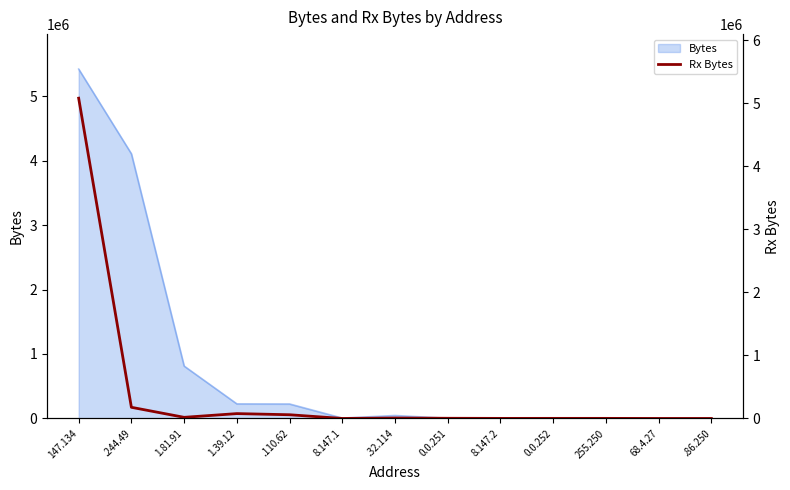

Reading right to left, what are all the values shown in this chart?

.86.250=0	68.4.27=0	255.250=1396	0.0.252=1452	8.147.2=1156	0.0.251=2952	.32.114=6928	8.147.1=0	.110.62=58914	1.39.12=76991	1.81.91=17965	.244.49=177117	147.134=5081018